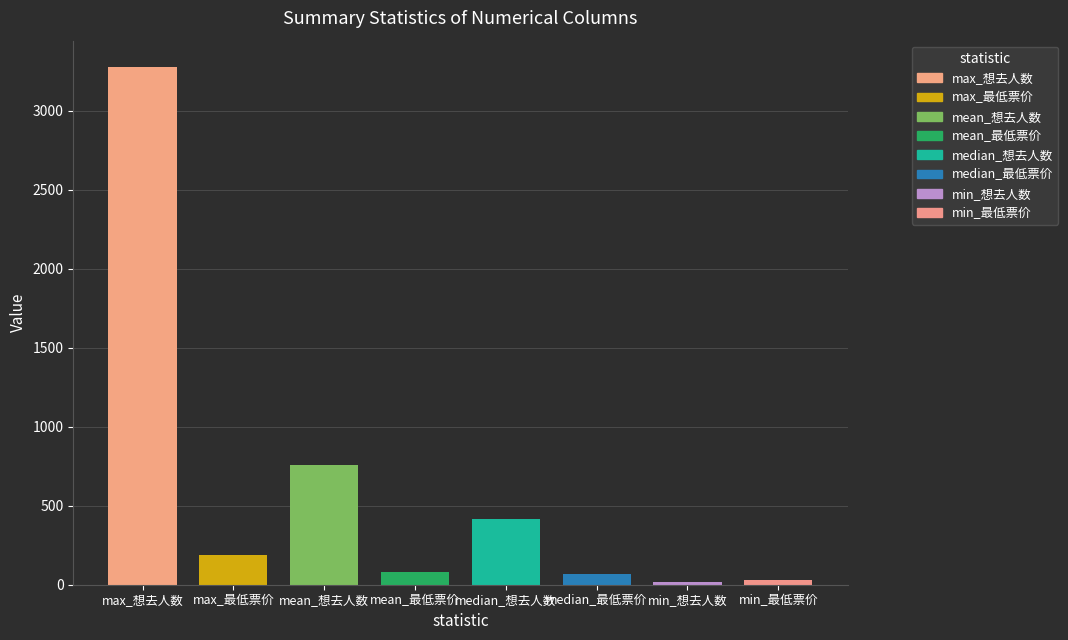

Which series has the widest spread of values?

想去人数